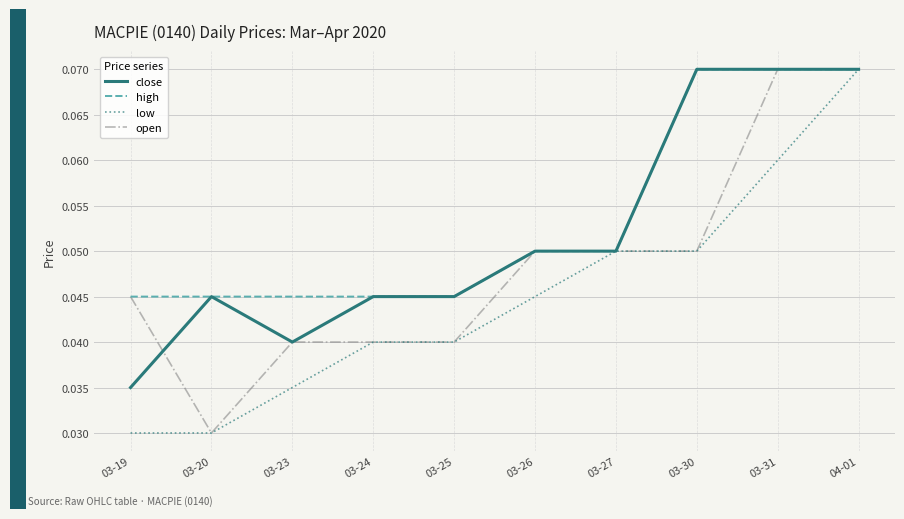

List the series in order of their overall mean, highest first.

high, close, open, low